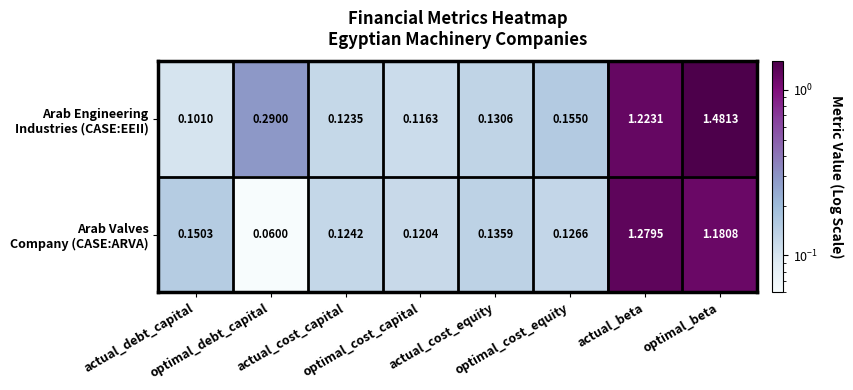

How many series are shown in this chart?

2